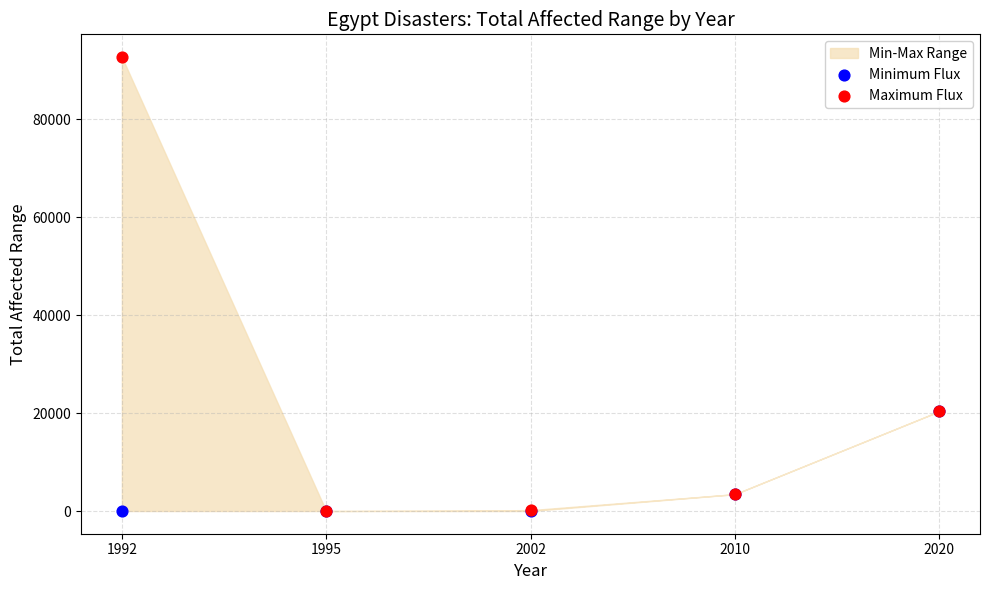

Which series reaches the maximum Y coordinate?

Maximum Flux